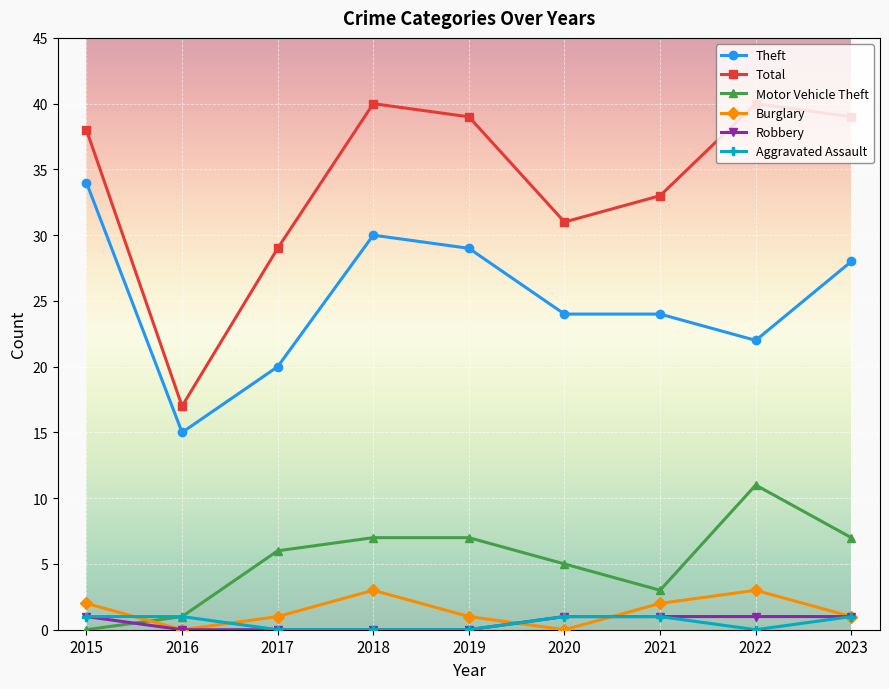

Reading right to left, what are all the values shown in this chart?

Theft: 28	22	24	24	29	30	20	15	34
Total: 39	40	33	31	39	40	29	17	38
Motor Vehicle Theft: 7	11	3	5	7	7	6	1	0
Burglary: 1	3	2	0	1	3	1	0	2
Robbery: 1	1	1	1	0	0	0	0	1
Aggravated Assault: 1	0	1	1	0	0	0	1	1